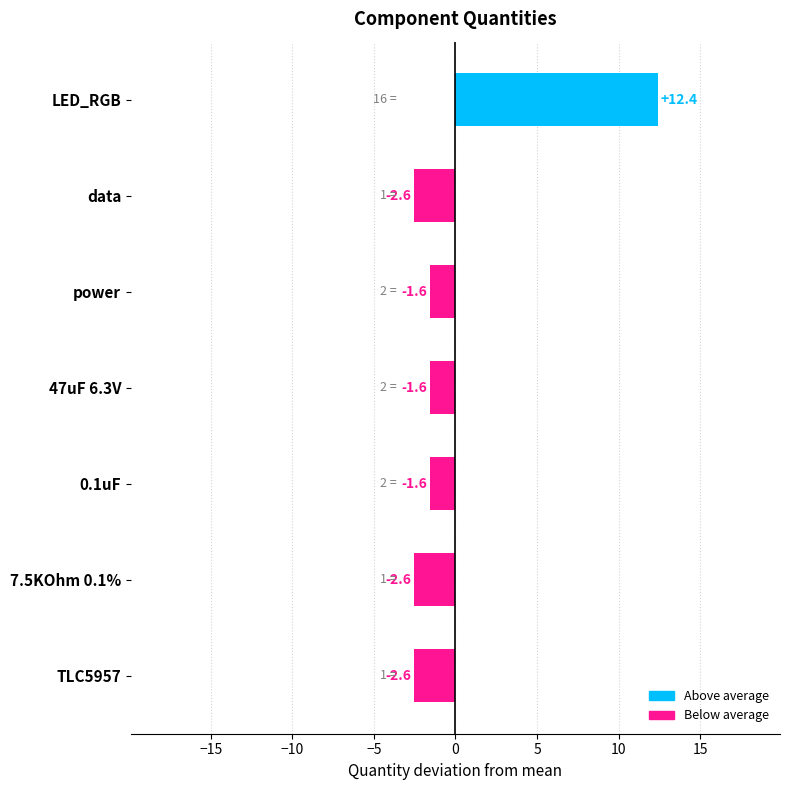

What is the minimum value shown in the chart?

-2.6